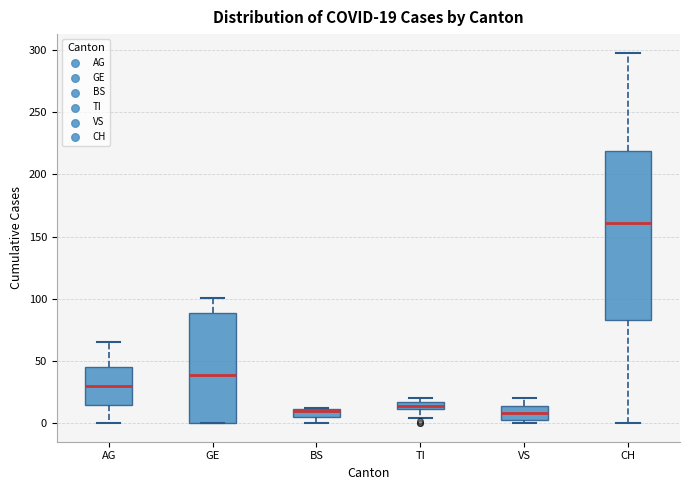

Comparing the boxes themselves (not the whiskers), which one is the tallest?

CH